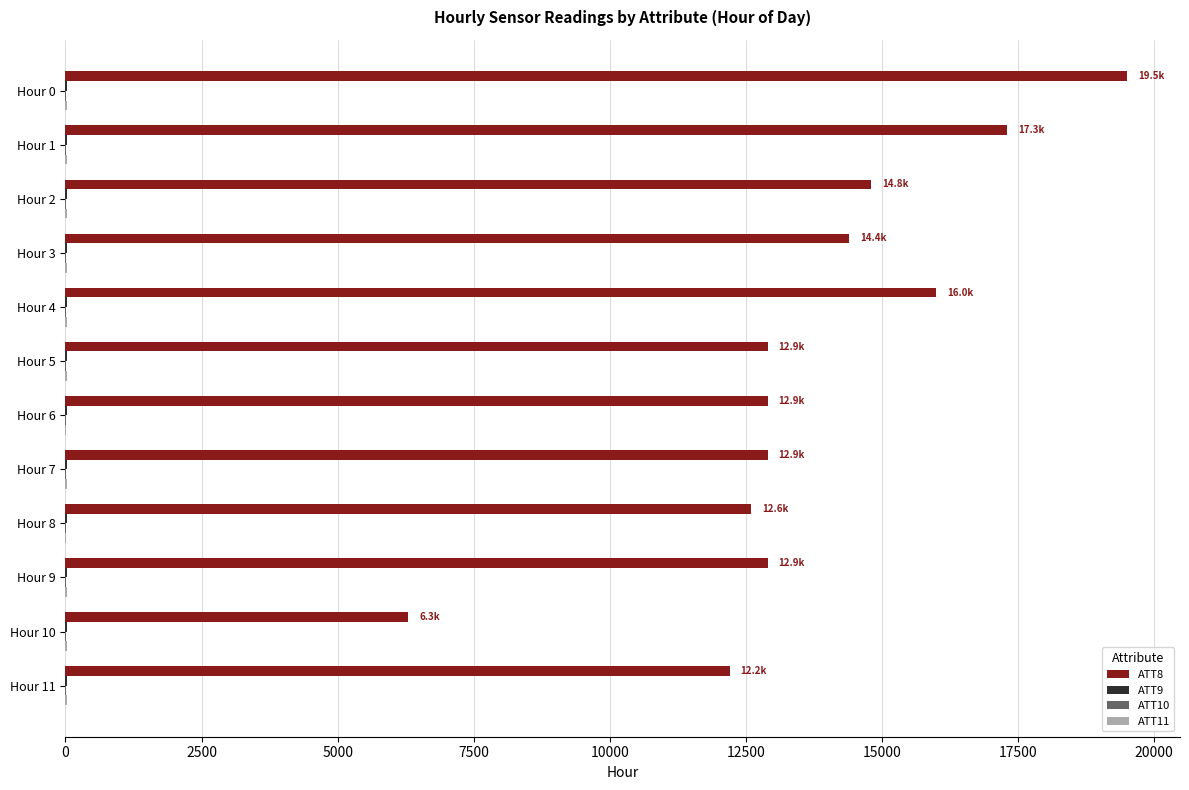

Which series has the largest total across all categories?

ATT8